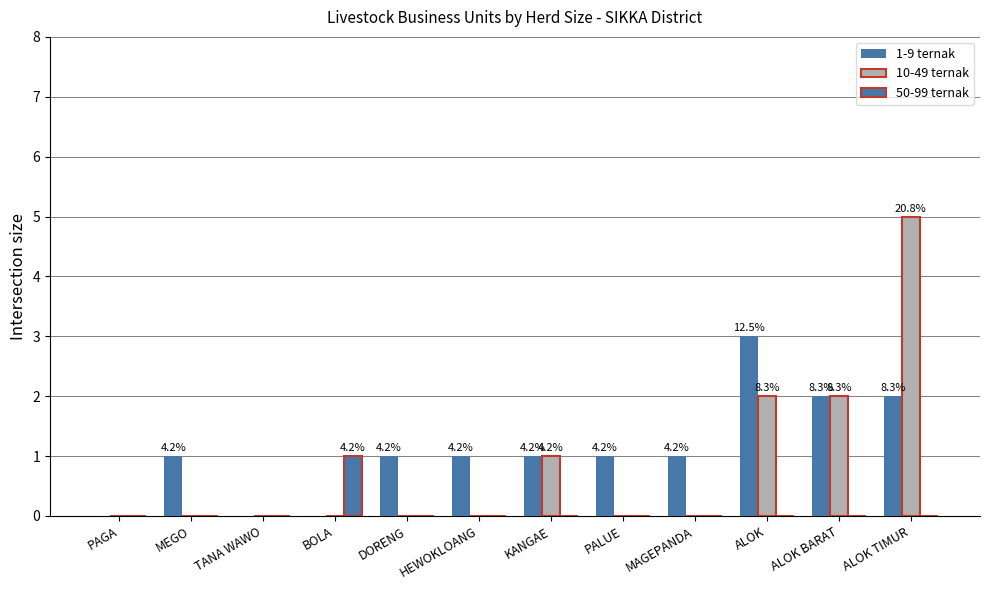

Are the bars grouped side by side (vs. stacked)?

Yes